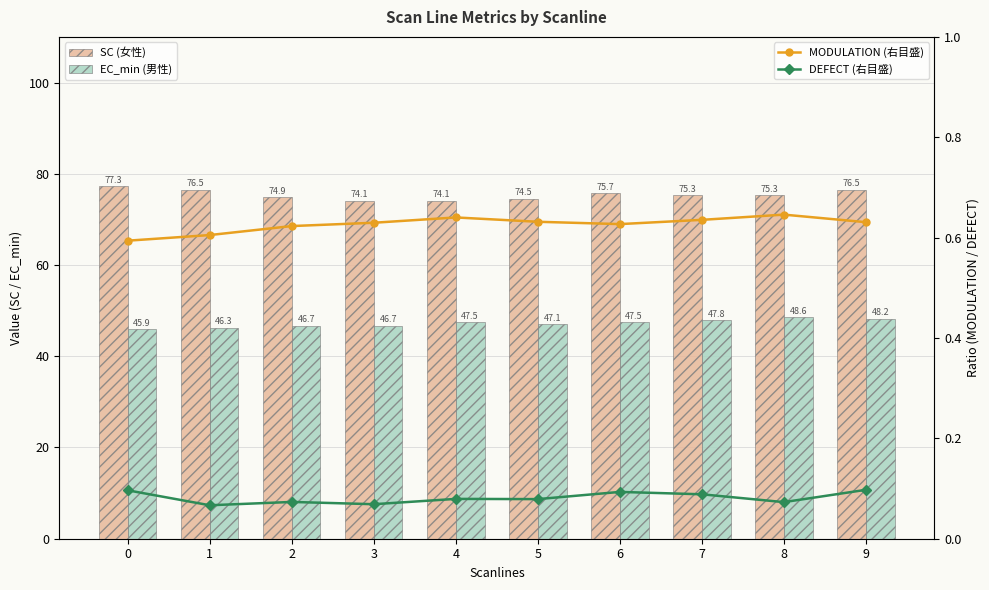

List the series in order of their peak value, highest first.

SC (女性), EC_min (男性), MODULATION (右目盛), DEFECT (右目盛)